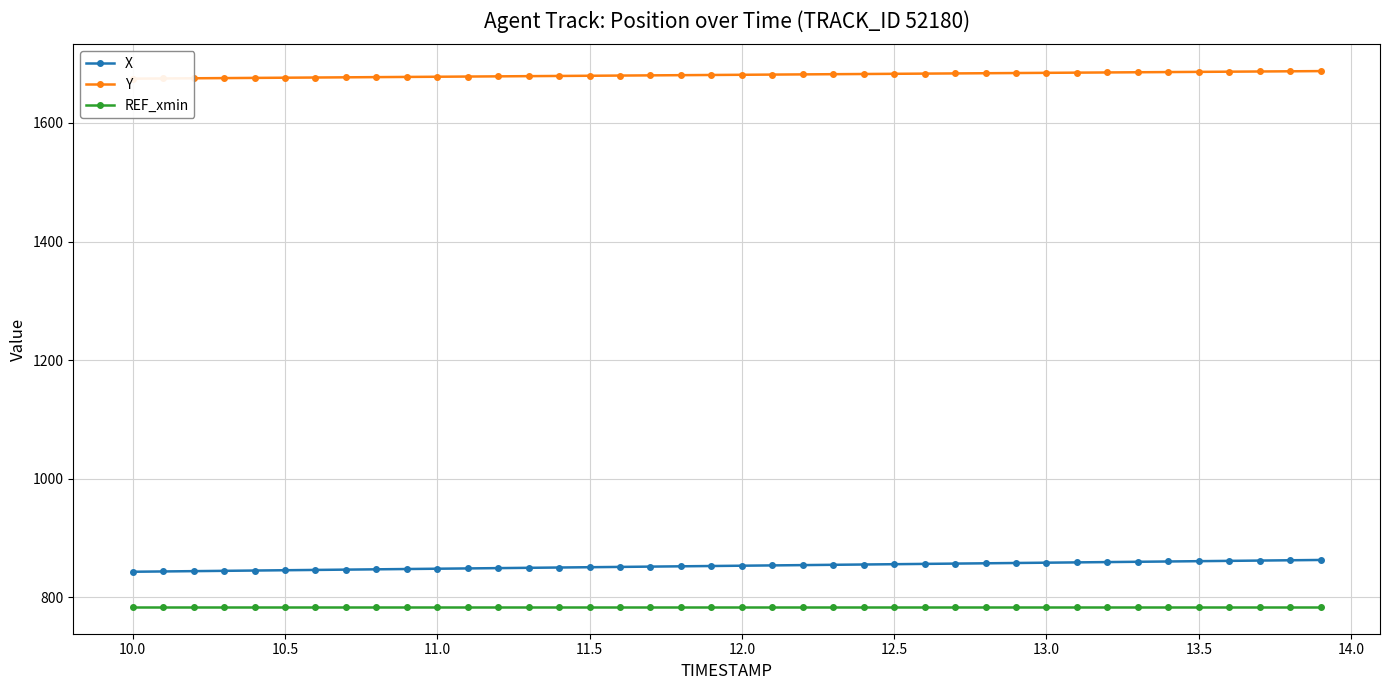

True or false: REF_xmin and X cross at least once.

False